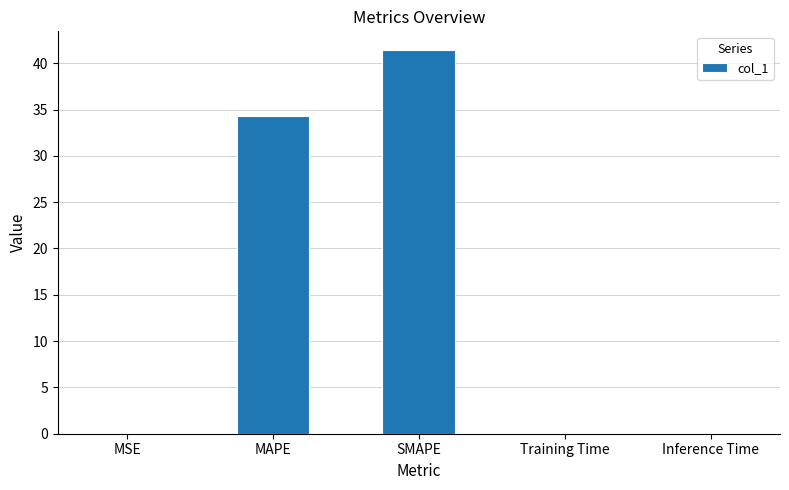

What is the average value?

15.1